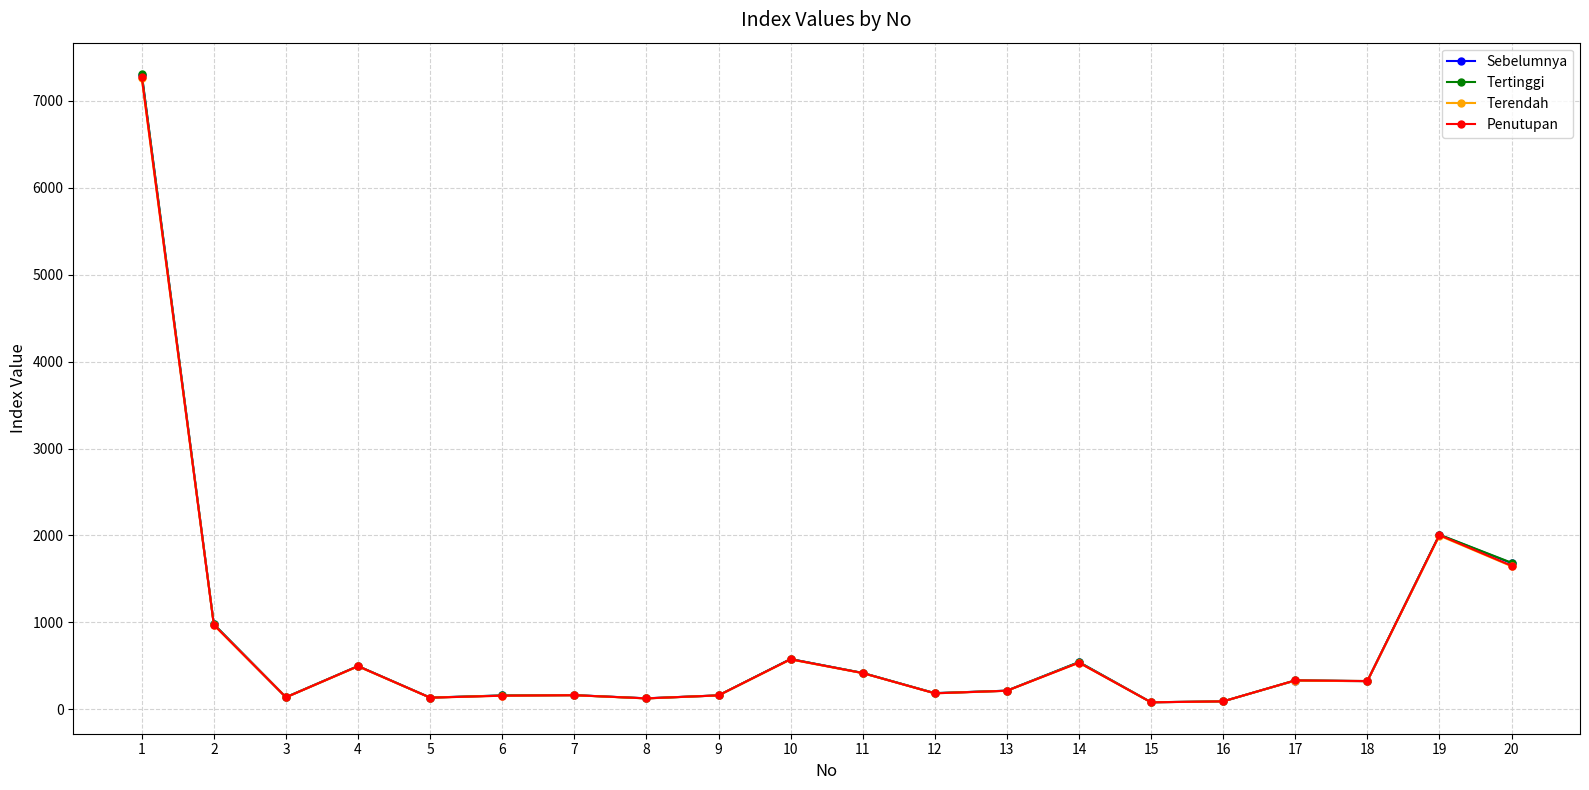

Is it true that Tertinggi equals 7309.8 at 1?

True